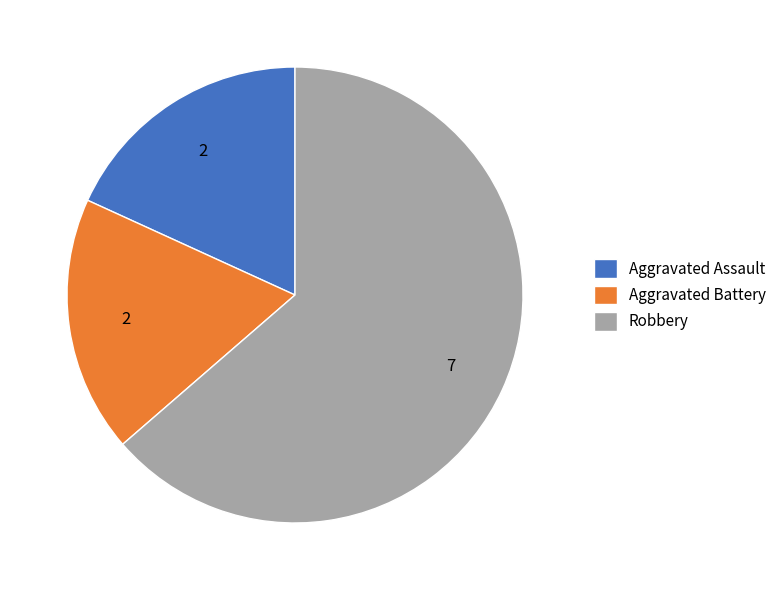

How many segments does this pie chart have?

3